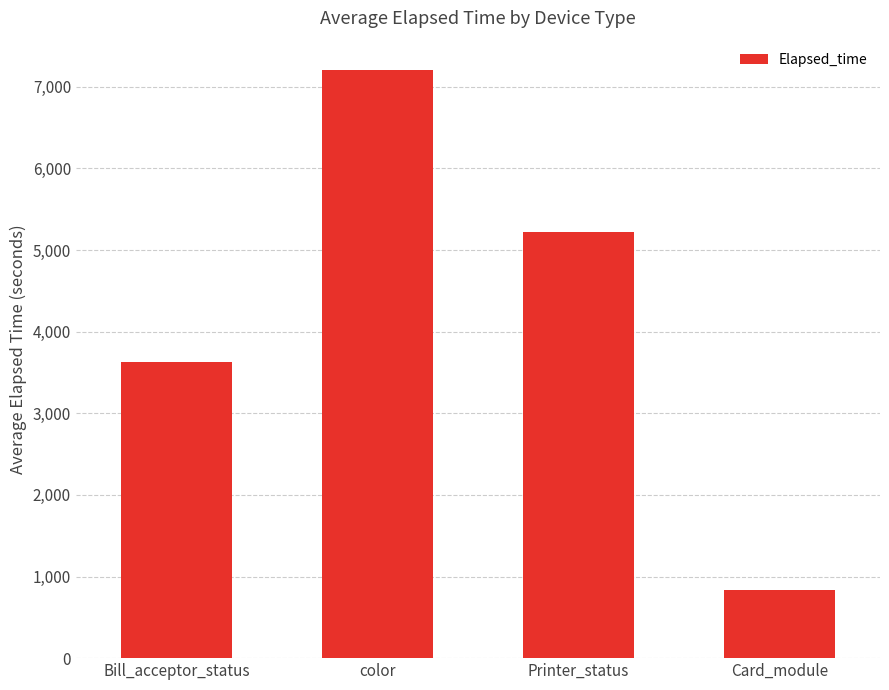

Count the number of categories in the chart.

4